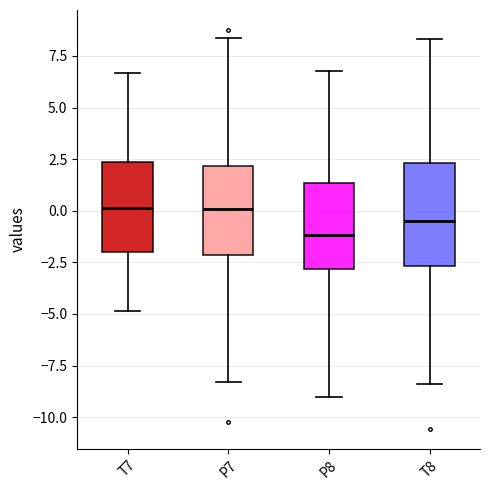

Reading left to right, transcribe this box plot: for each box, give where its median line is, the range the box spans, and where its two whiskers end, as read against the y-axis. The values are not printed on the chart, so give them approximately, as read against the axis.

T7: median 0.0, box -2.0 to 2.5, whiskers -5.0 to 6.5
P7: median 0.0, box -2.0 to 2.0, whiskers -8.5 to 8.5
P8: median -1.0, box -3.0 to 1.5, whiskers -9.0 to 7.0
T8: median -0.5, box -2.5 to 2.5, whiskers -8.5 to 8.5